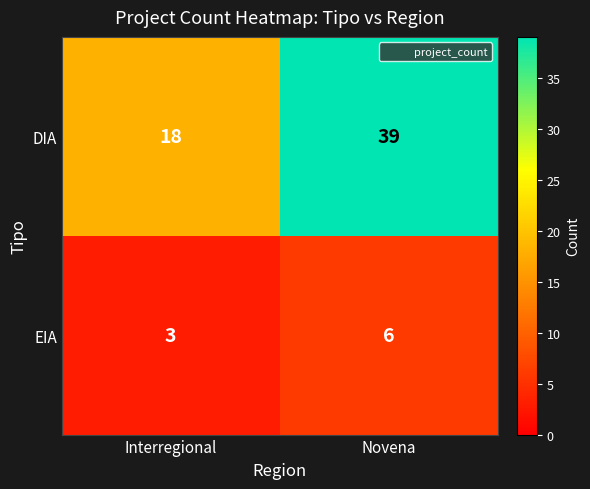

True or false: EIA has a value of 2 at Novena.

False